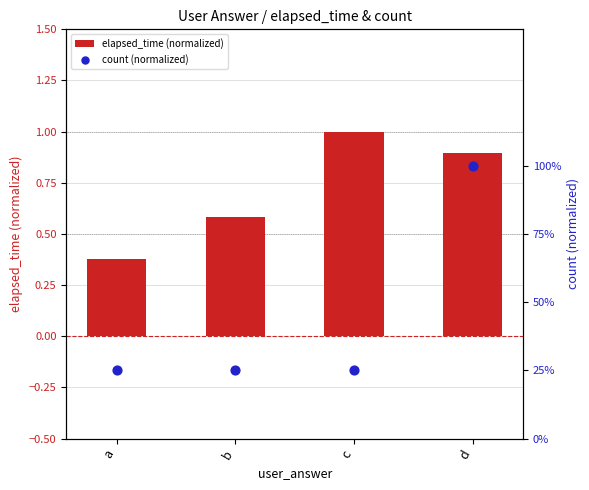

At which category is the sum across all series the highest?

d